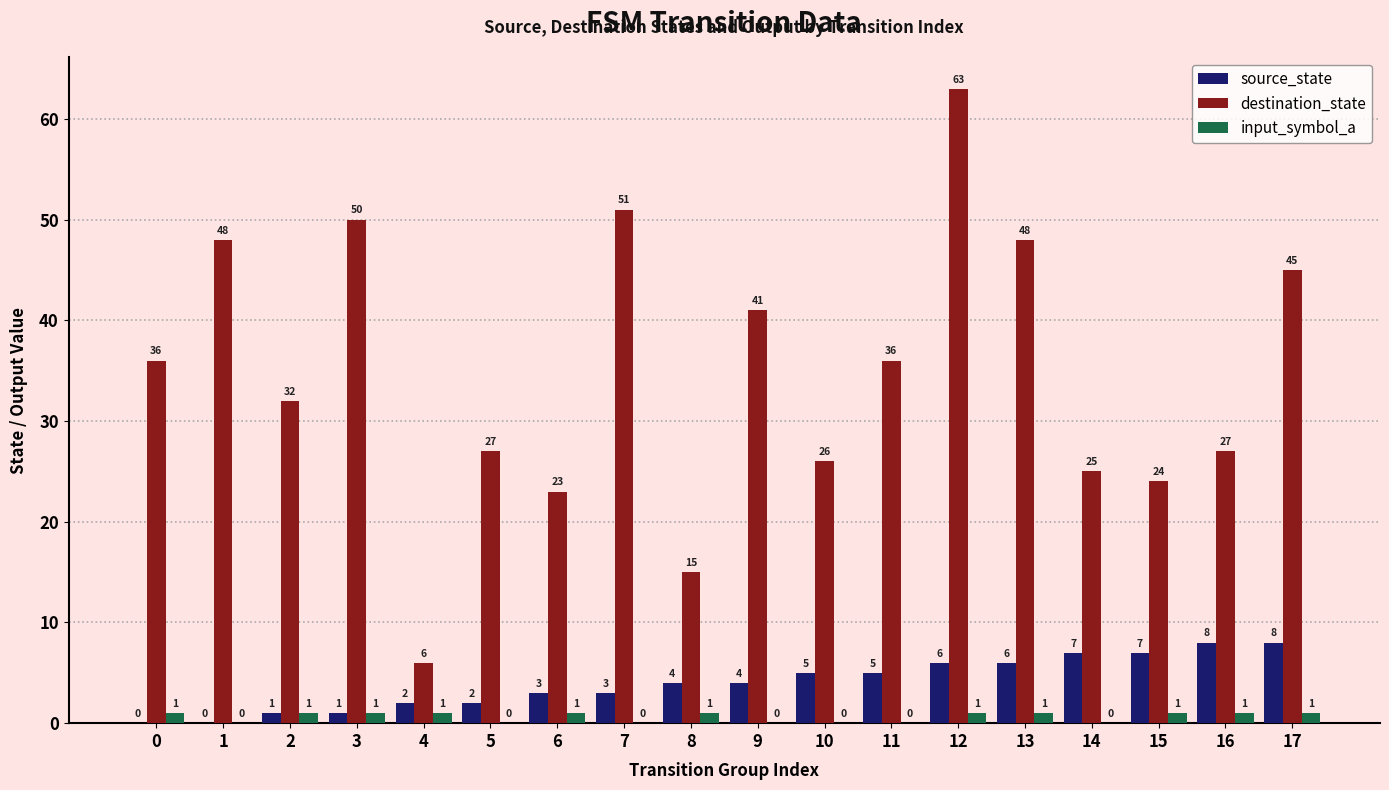

Does the chart contain stacked bars?

No